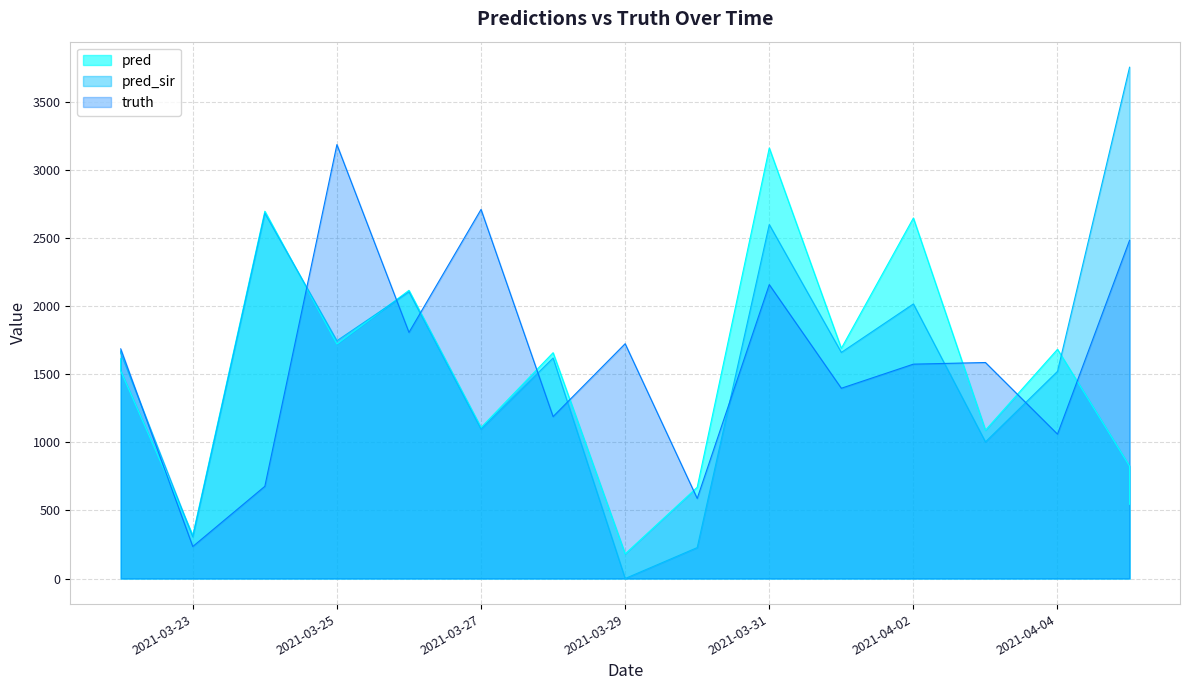

How many lines are shown in the chart?

3